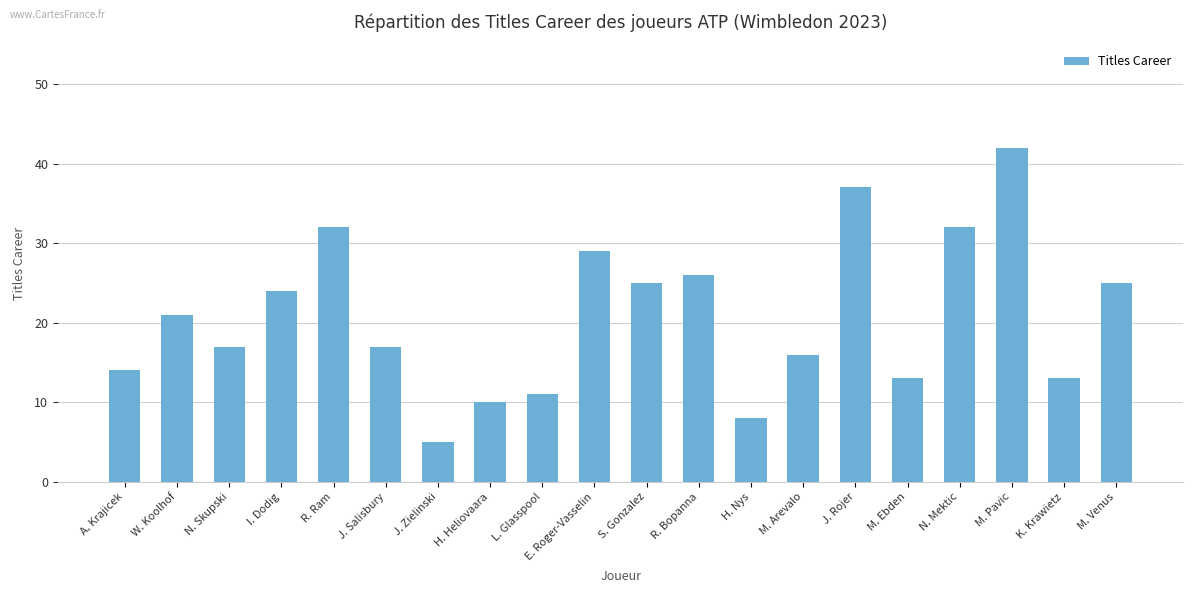

What is the difference between the maximum and second lowest values?

34